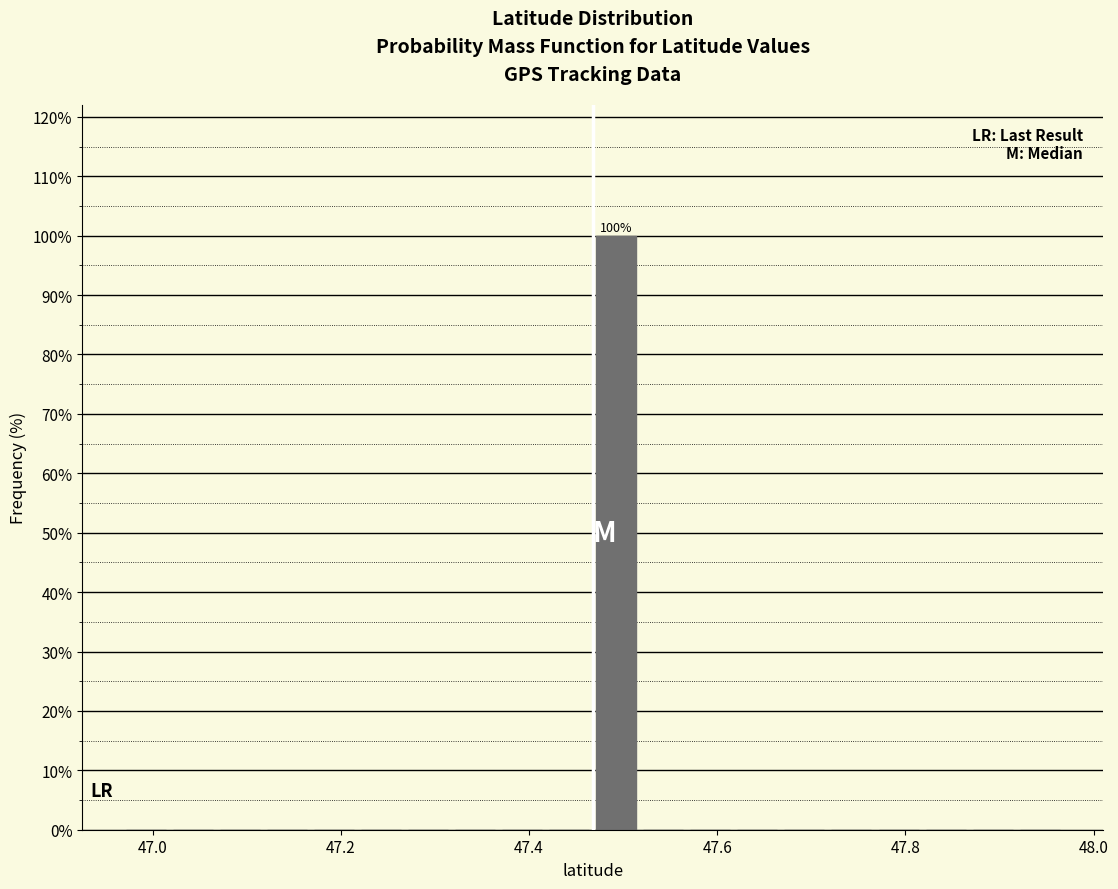

Around what value on the x-axis is the tallest bar? Give the approximate position of its centre, as read against the axis.

47.50